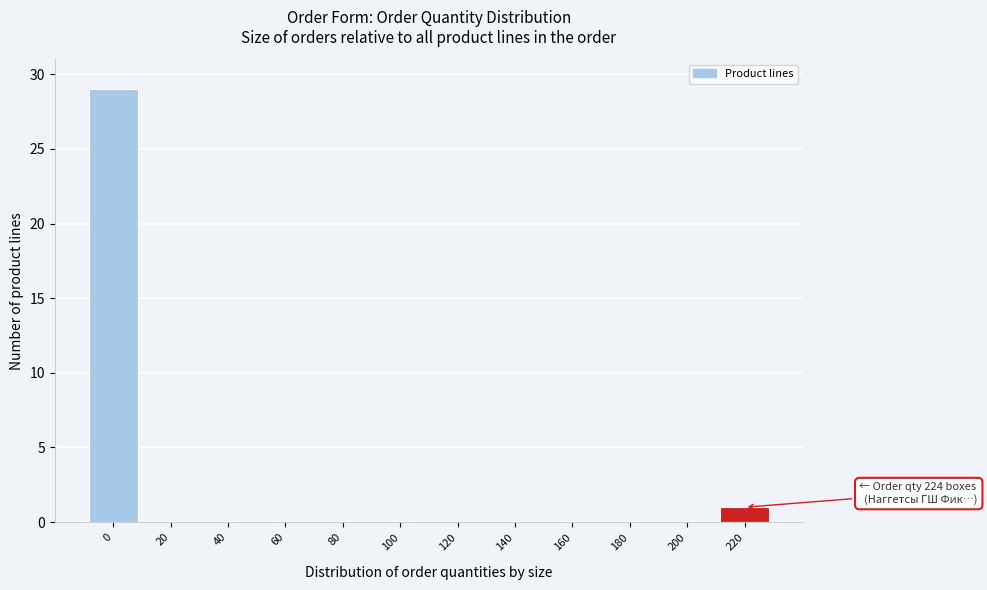

Reading left to right, list all the values displayed in this chart.

0=29	20=0	40=0	60=0	80=0	100=0	120=0	140=0	160=0	180=0	200=0	220=1